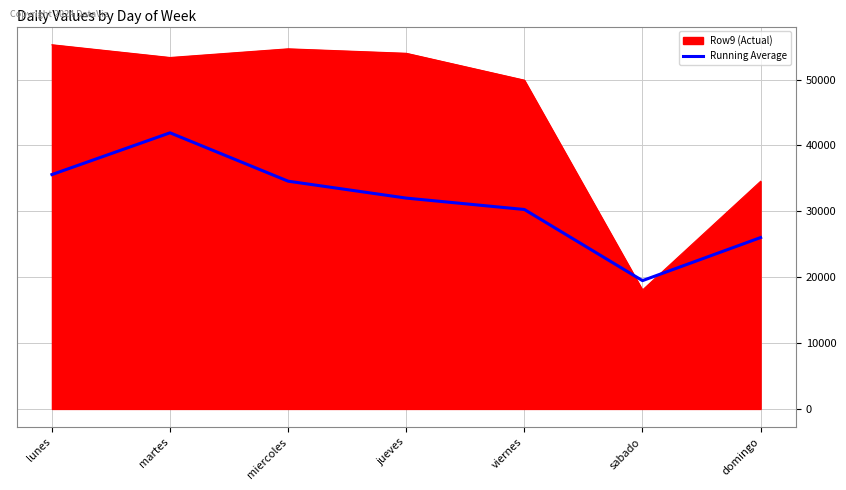

Which series changed the most between martes and sabado?

Row9 (Actual)